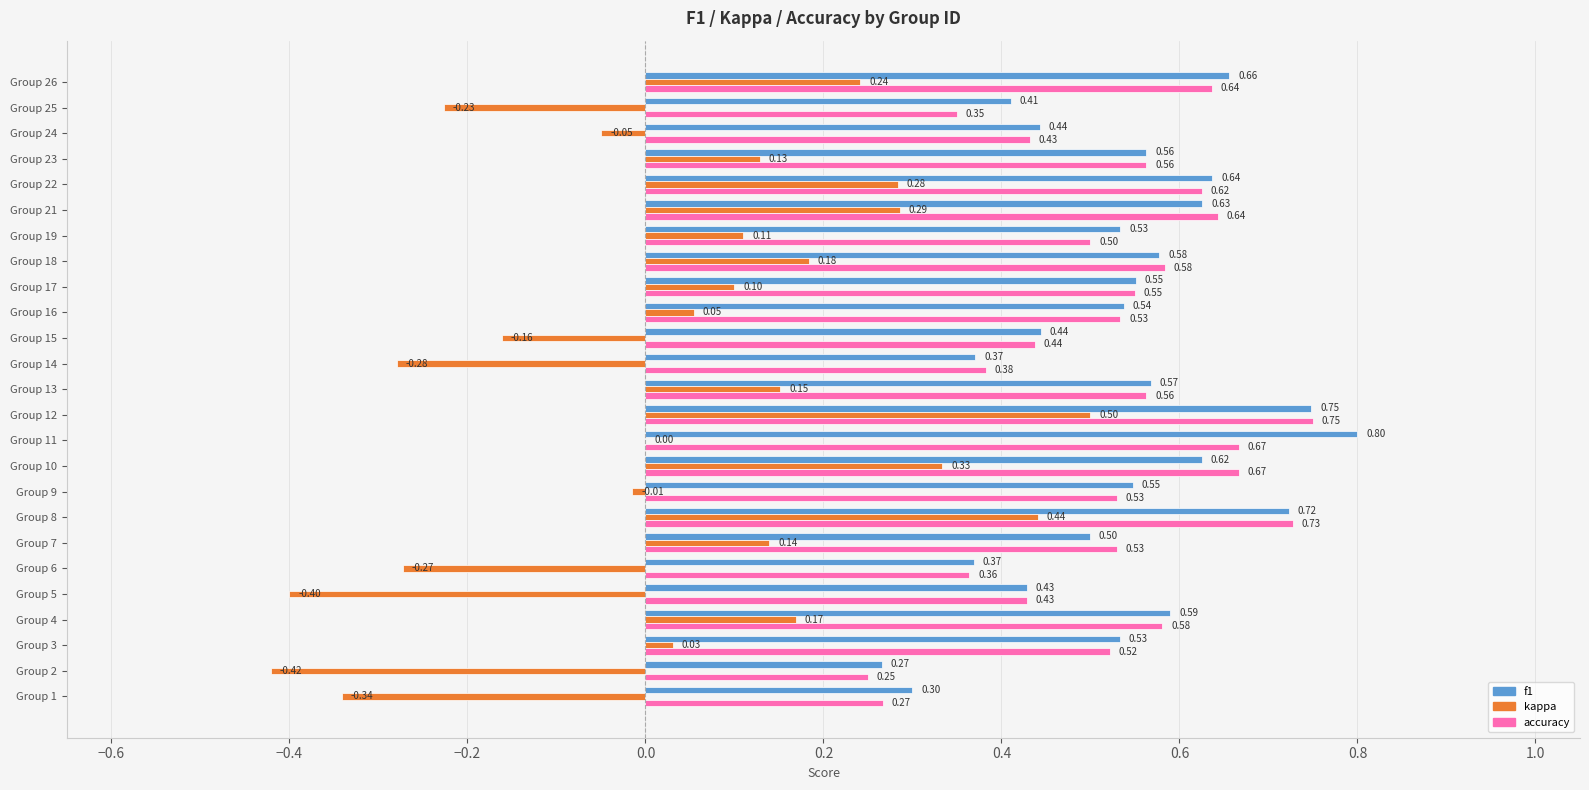

Between Group 3 and Group 12, which series saw the biggest shift?

kappa